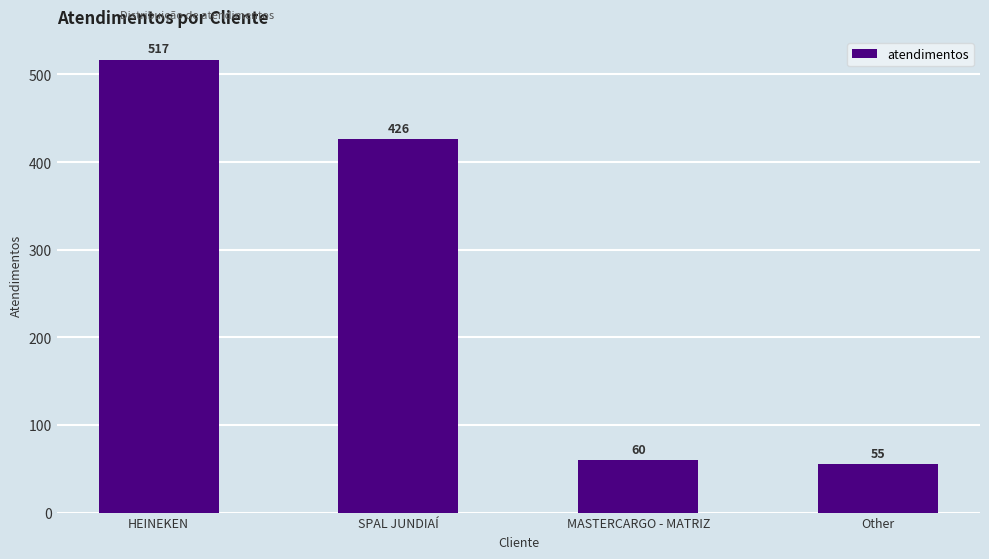

What is the difference between the maximum and minimum values?

462